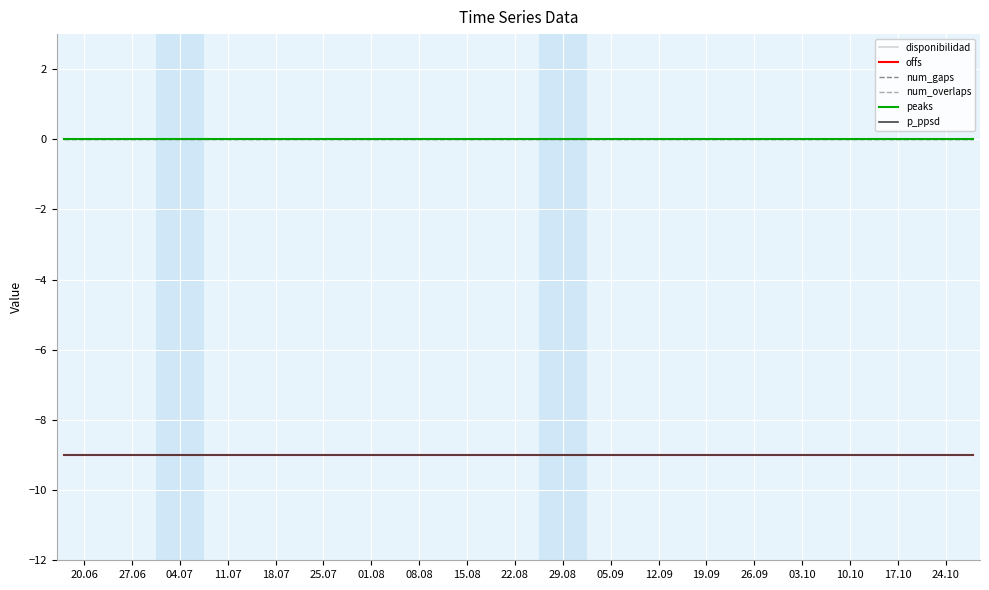

Does the chart have visible grid lines?

Yes